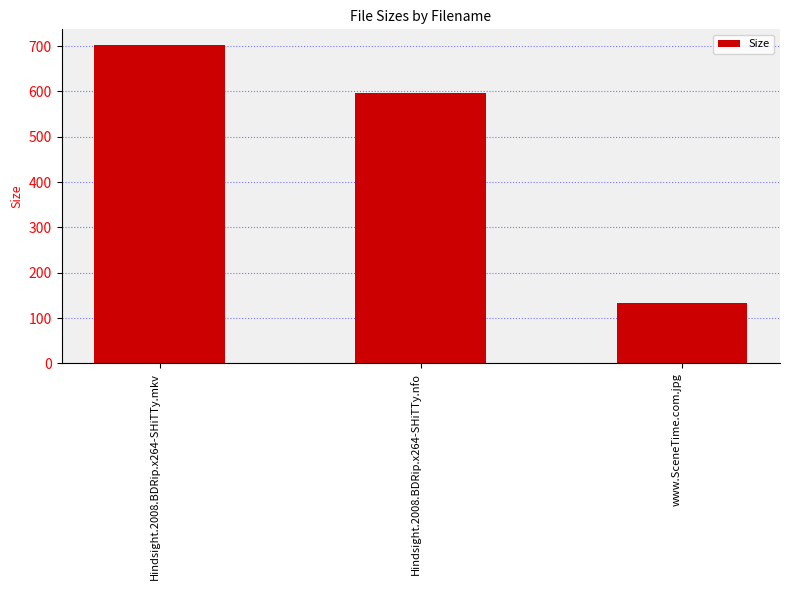

What position from the right is Hindsight.2008.BDRip.x264-SHiTTy.nfo?

2